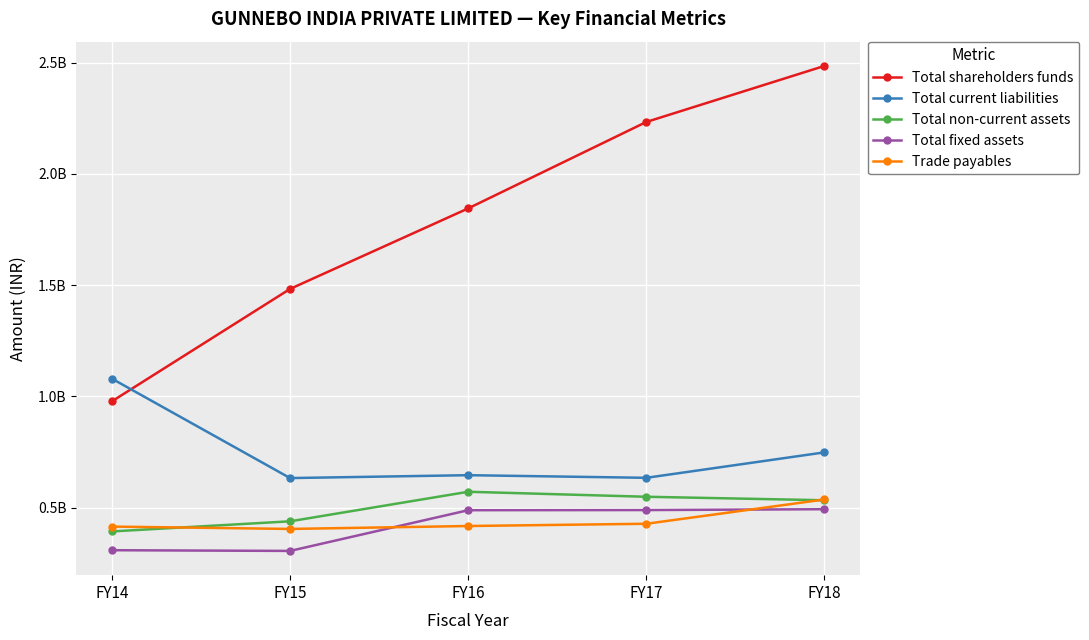

Between FY16 and FY15, which is larger?

FY16